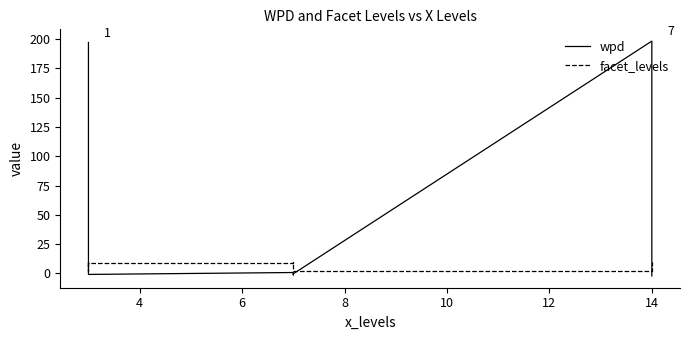

What is the difference between the second highest and second lowest values in the facet_levels series?

8.0